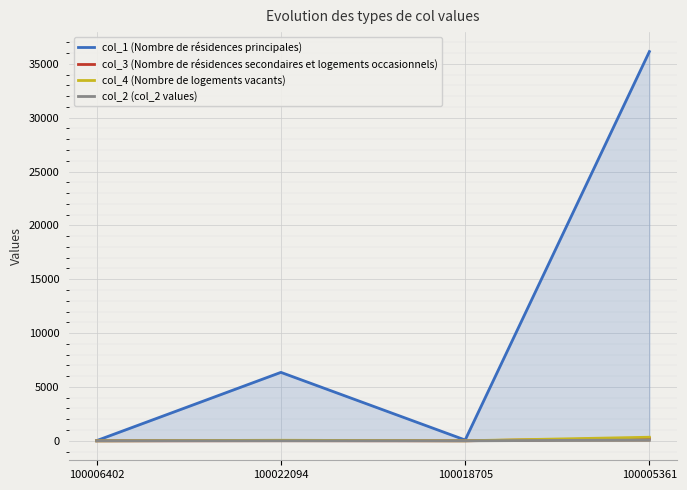

Where is col_3 (Nombre de résidences secondaires et logements occasionnels) nearest to the value 110?

100022094